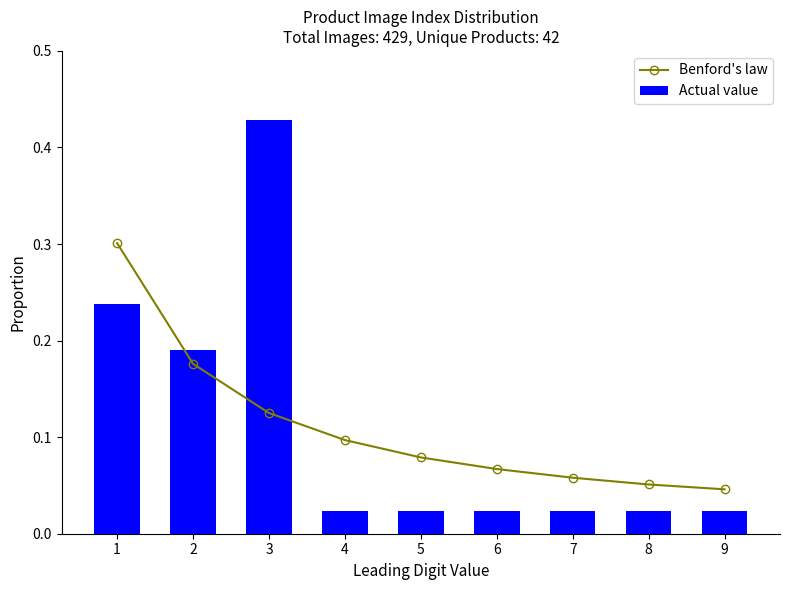

What is the maximum value shown in the chart?

0.4